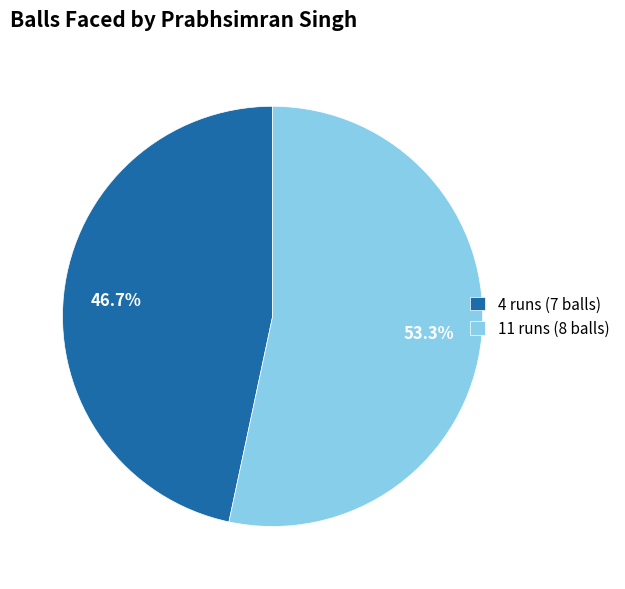

Is it true that 4 runs is 54% of the pie?

False